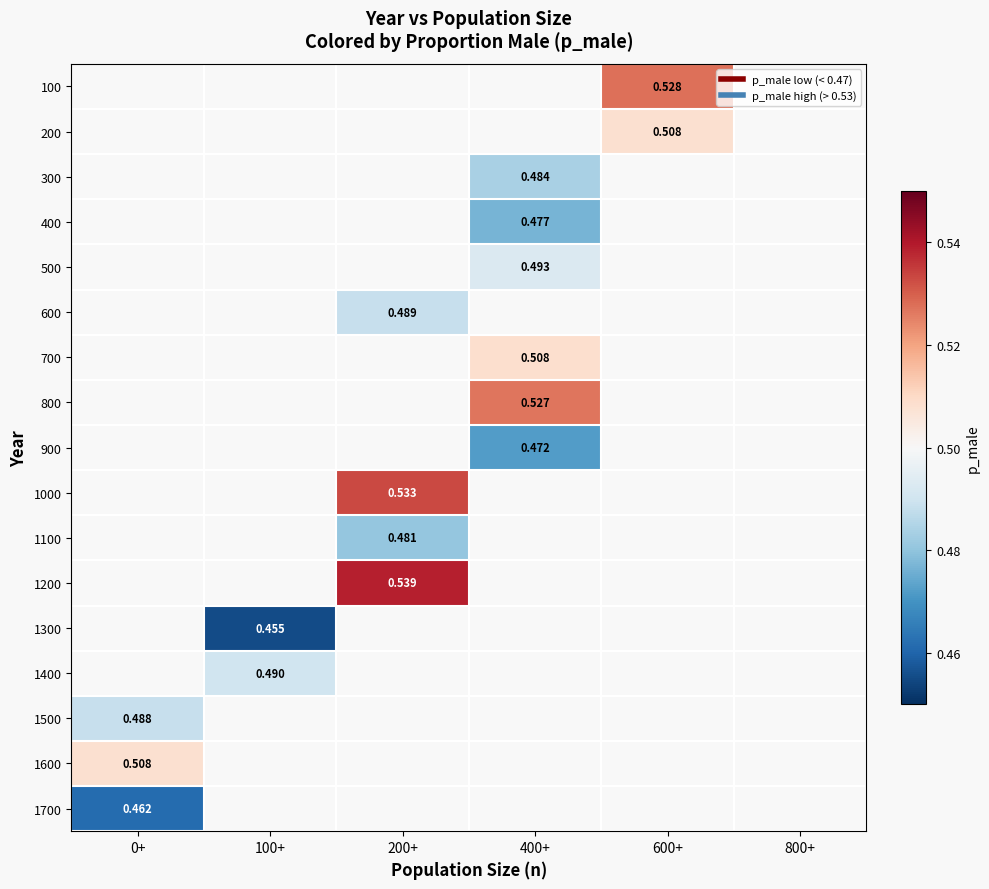

How many values in 1300 are above zero?

1